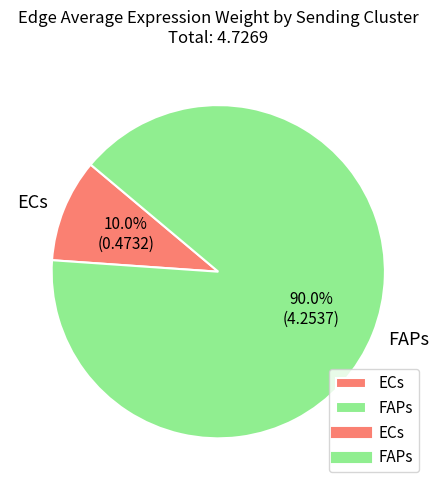

Combined, what portion of the pie is ECs and FAPs?

100.0%